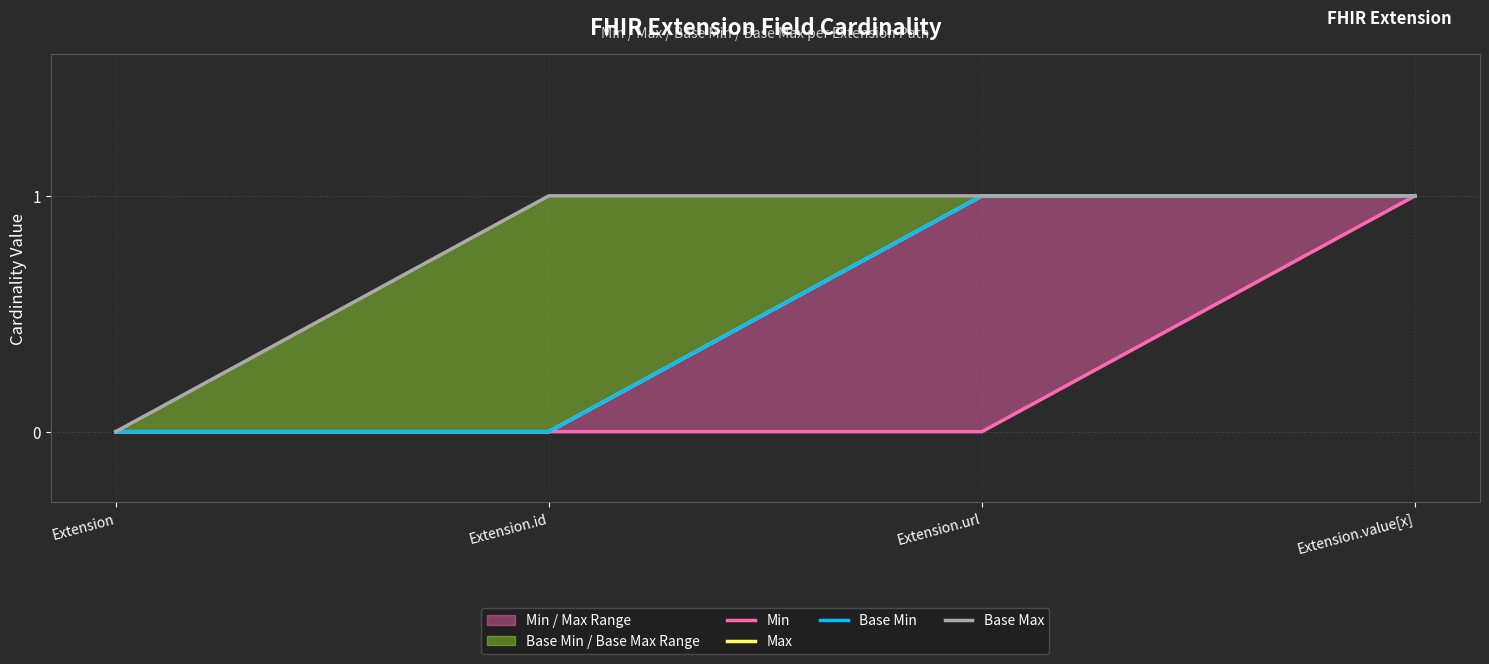

The Max series shows 0 at Extension. True or false?

False